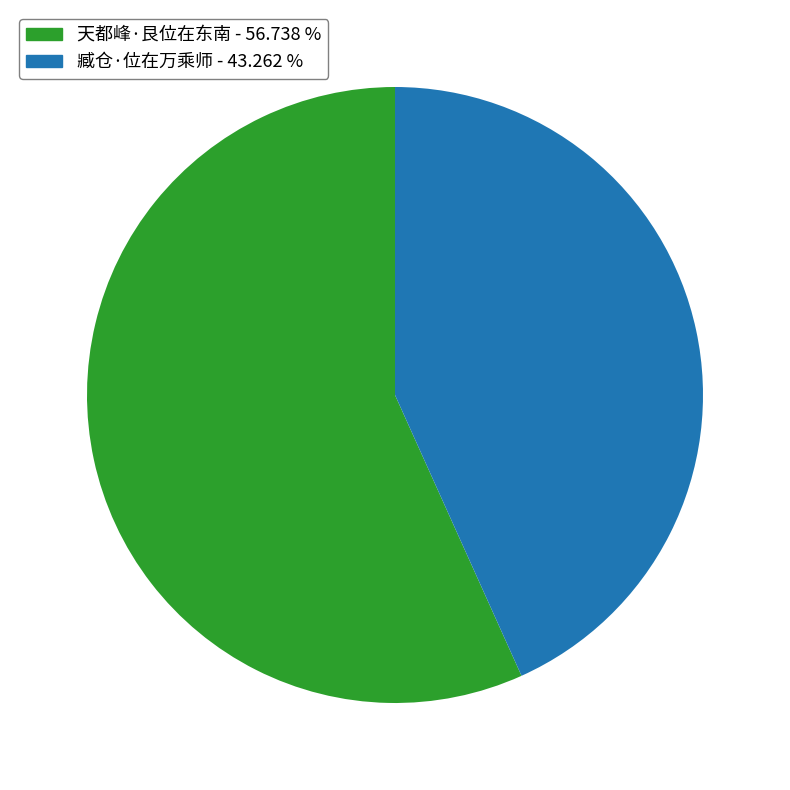

True or false: 臧仓·位在万乘师 accounts for 57% of the total.

False